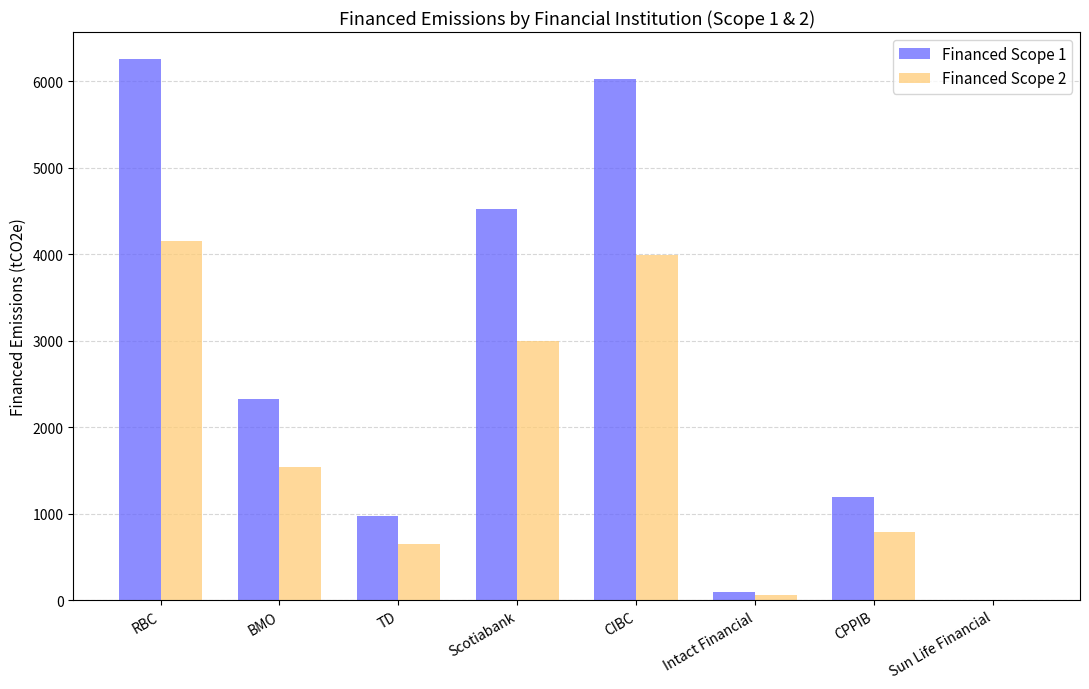

At which category does the chart reach its peak across all series?

RBC